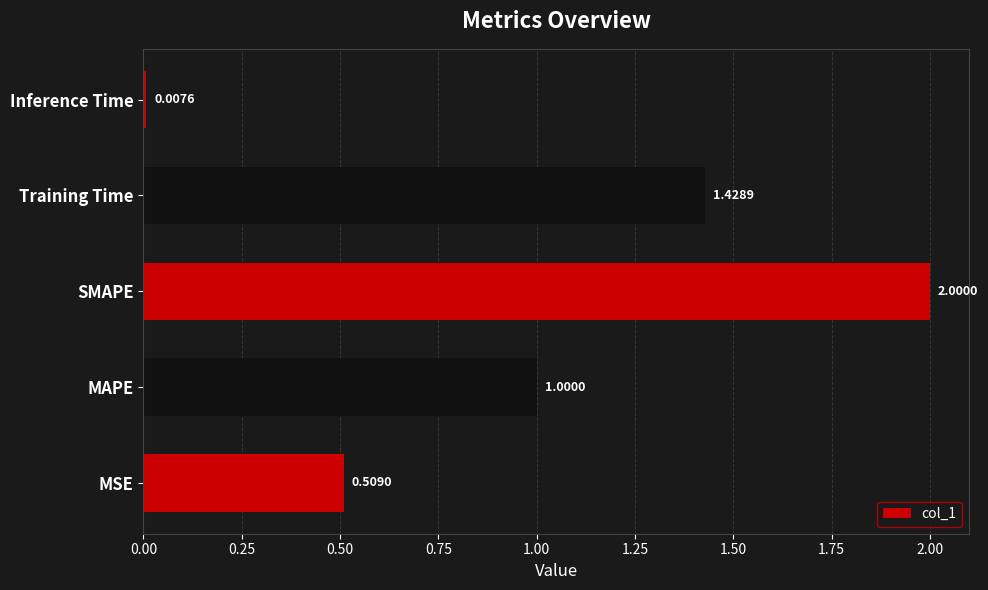

What is the greatest value displayed?

2.0